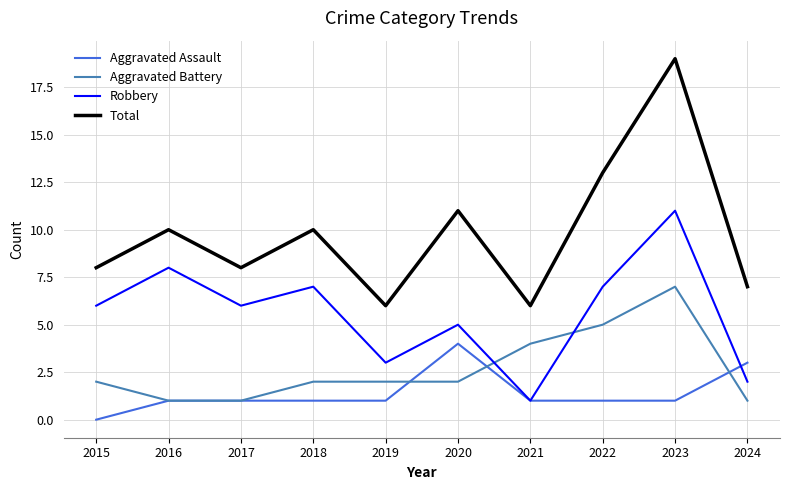

Rank the series at 2019 from lowest to highest value.

Aggravated Assault, Aggravated Battery, Robbery, Total